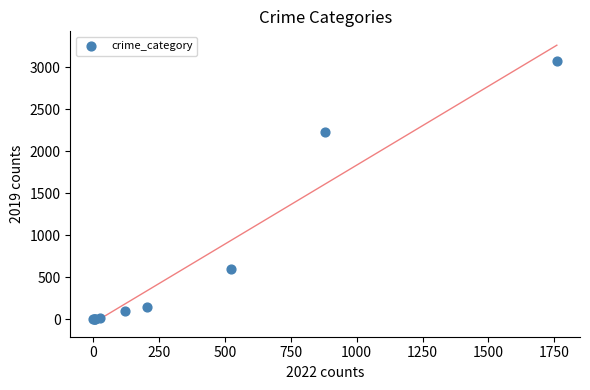

What Y value in the scatter plot is closest to 1540?

2230